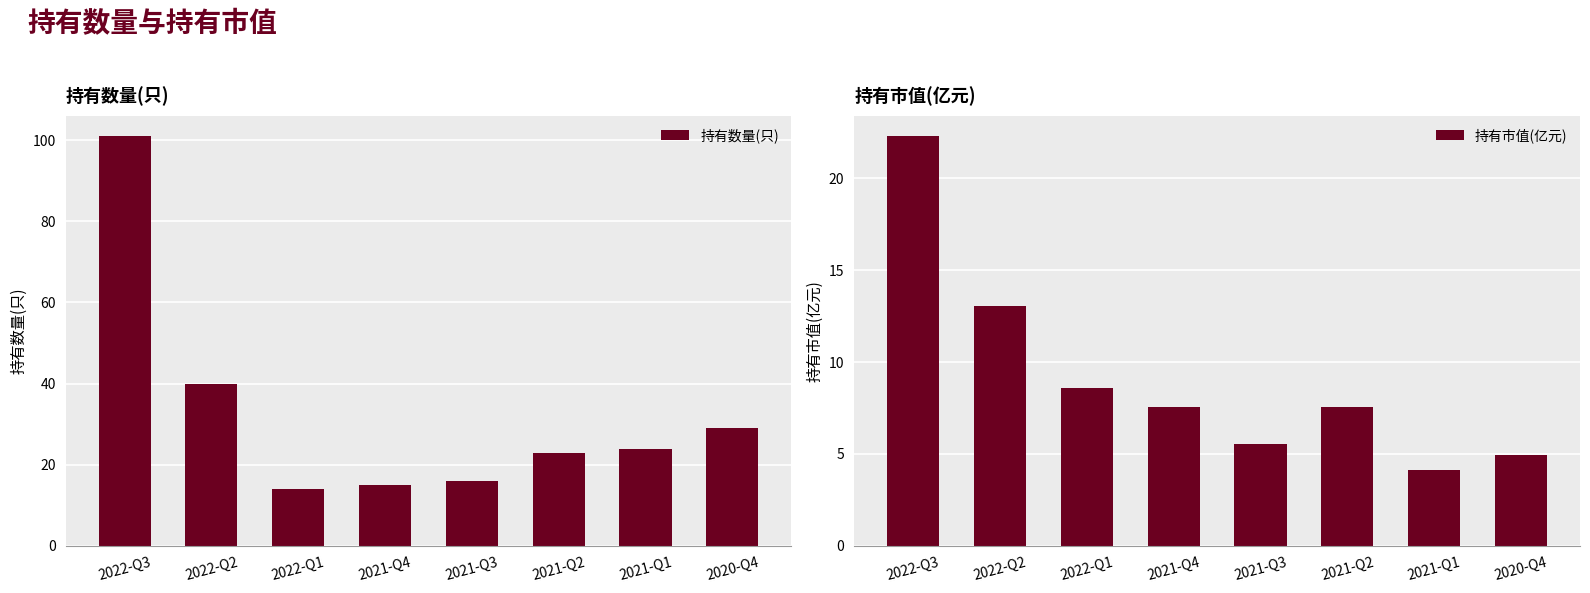

How many bars are there in each group?

2